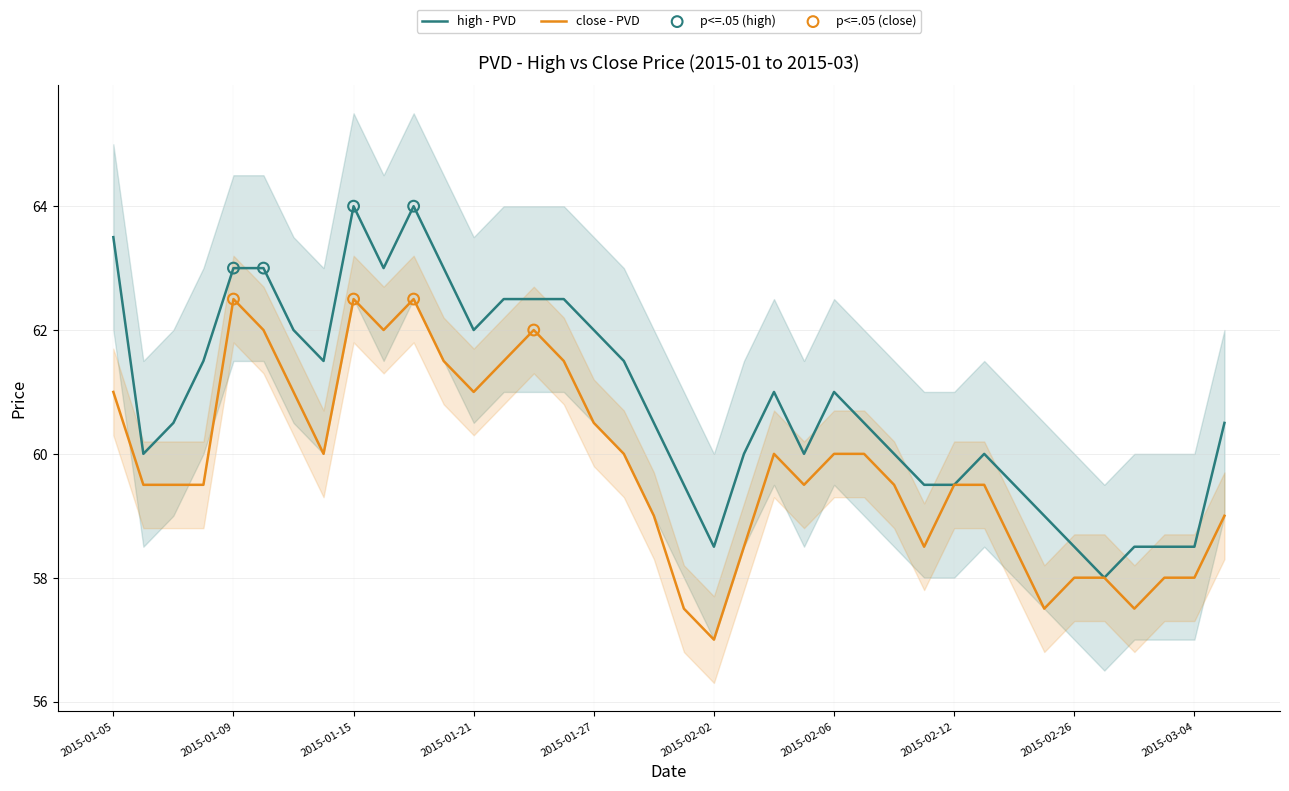

Is the value of close at 2015-02-02 greater than the value of high at 2015-03-05?

No